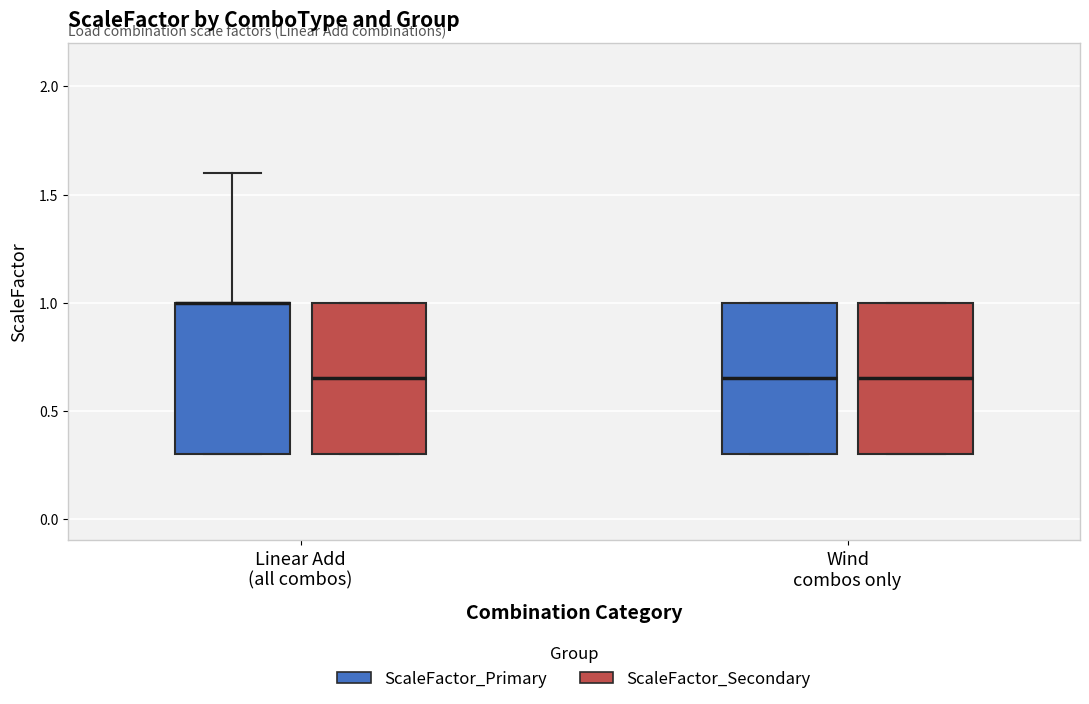

Where is the upper edge of the box for Wind combos only (ScaleFactor_Secondary) on the y-axis? The values are not printed on the chart, so give them approximately, as read against the axis.

1.00